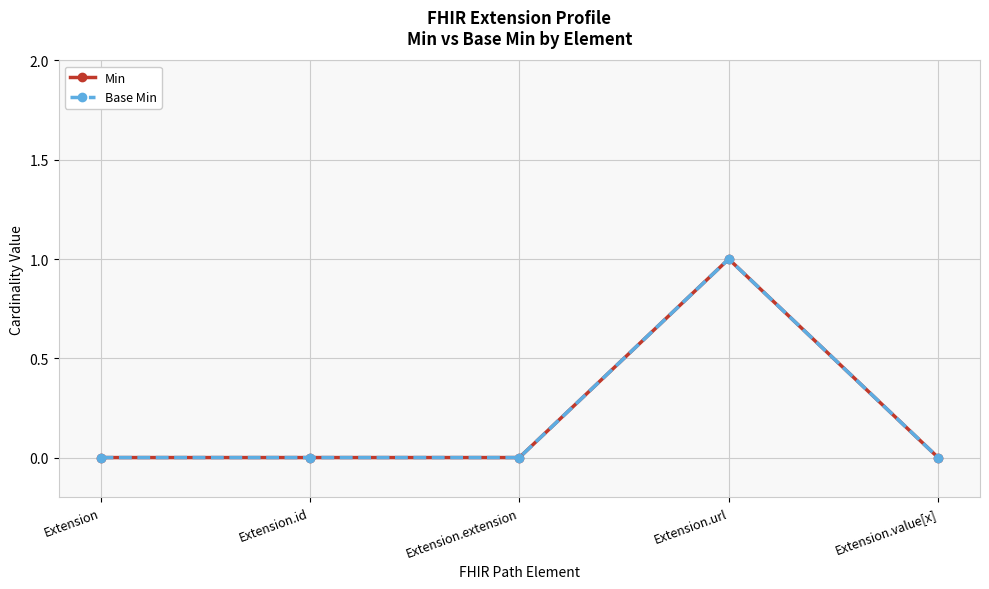

At how many categories does at least one series exceed 0?

1